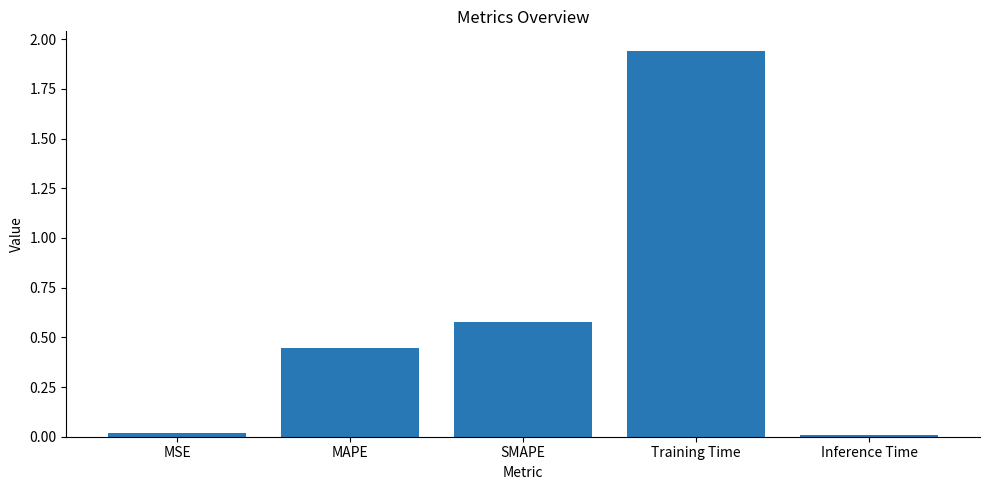

The chart shows a value of 0.0 at Inference Time. True or false?

True